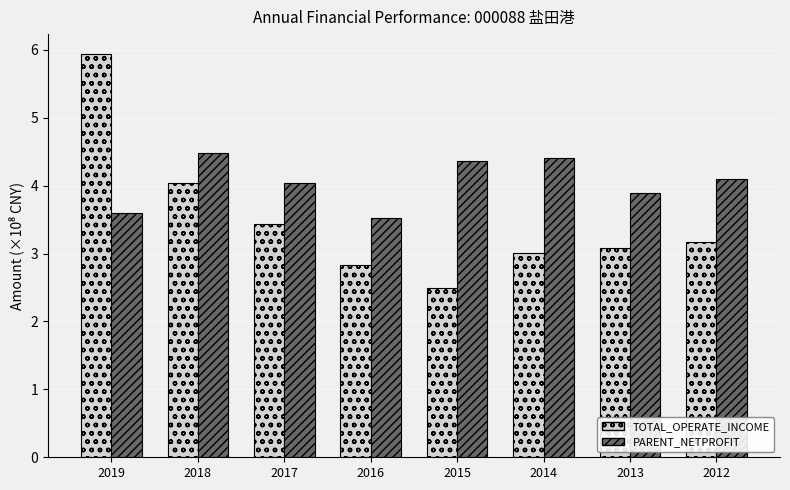

How many groups of bars are there?

8